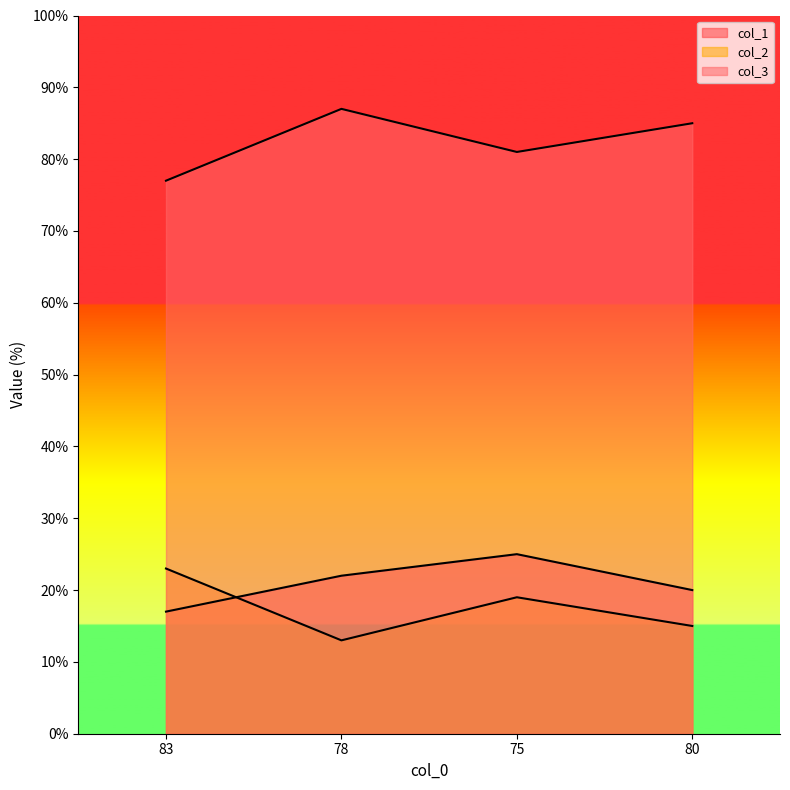

Where does the col_3 series first go above 85?

78